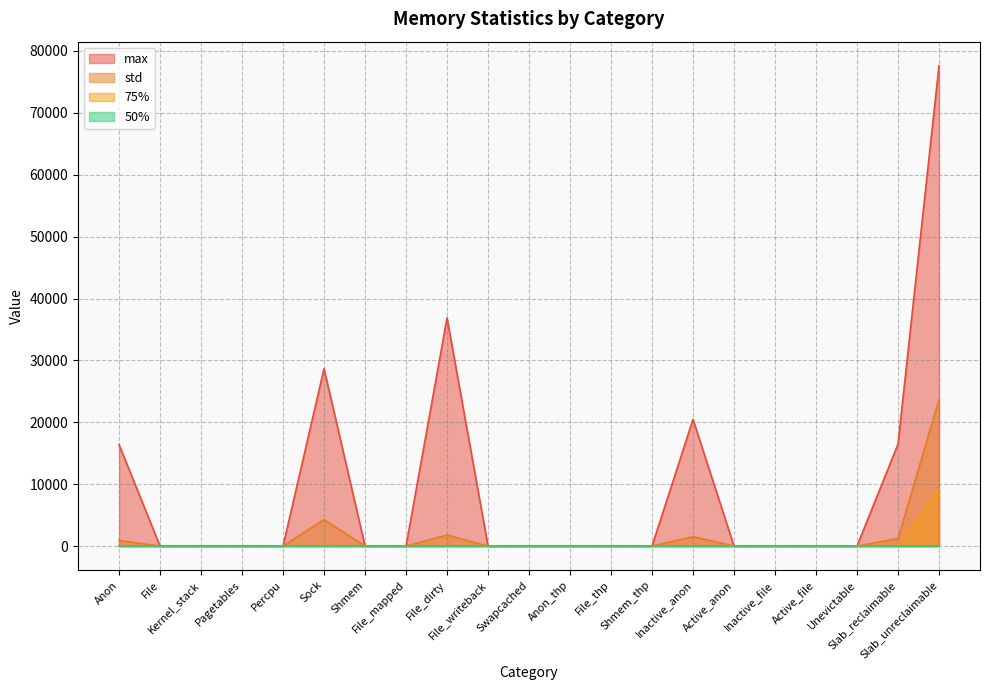

At how many categories does at least one series exceed 25814?

3